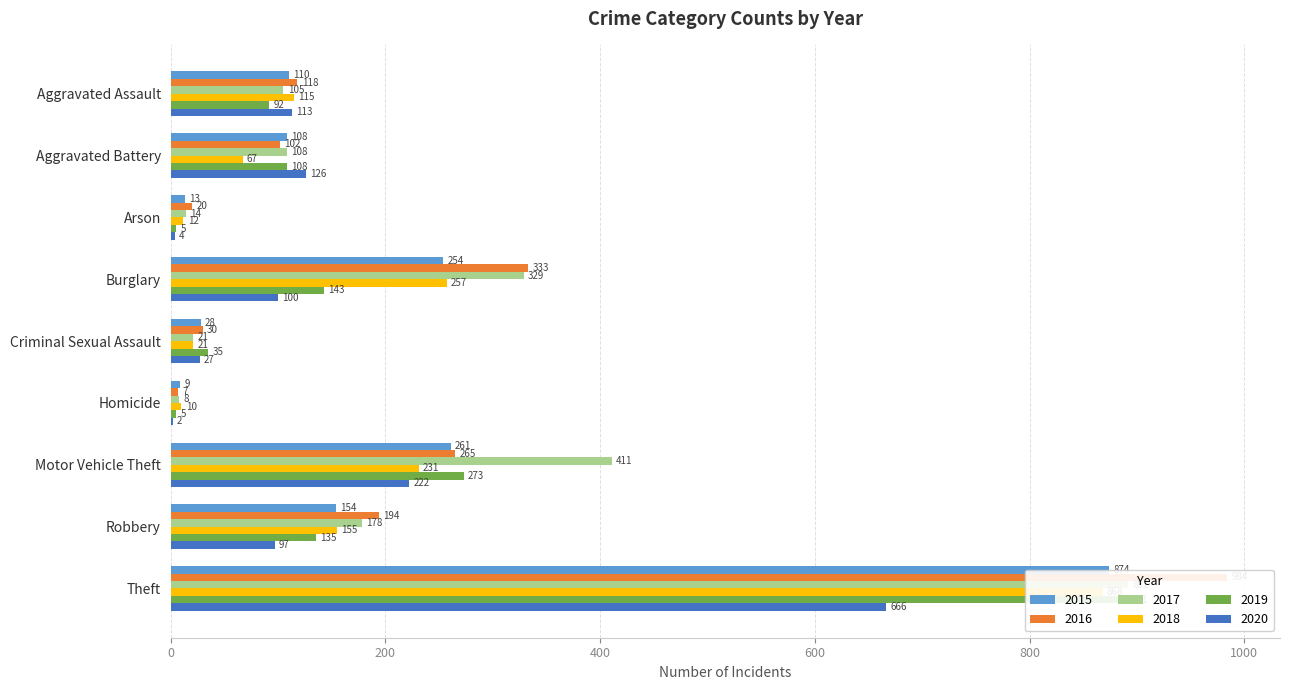

Are the bars grouped side by side (vs. stacked)?

Yes